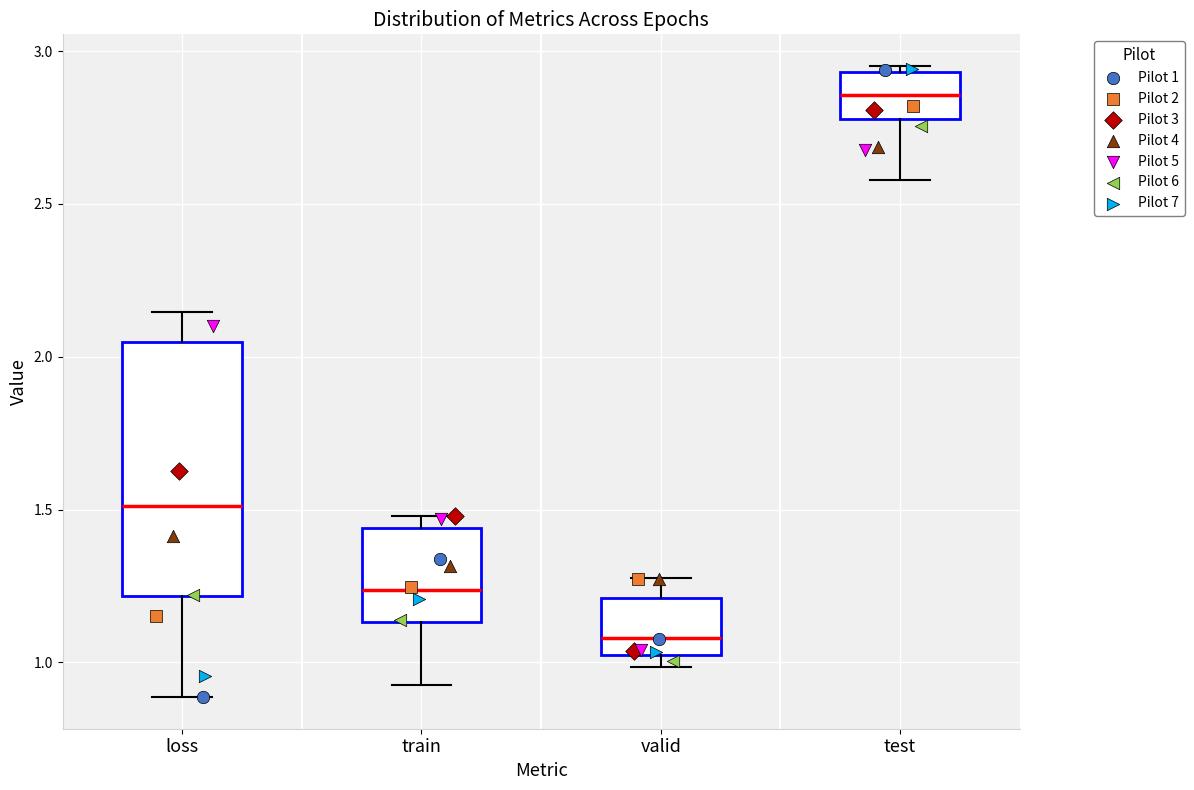

Which box has the lowest median line?

valid